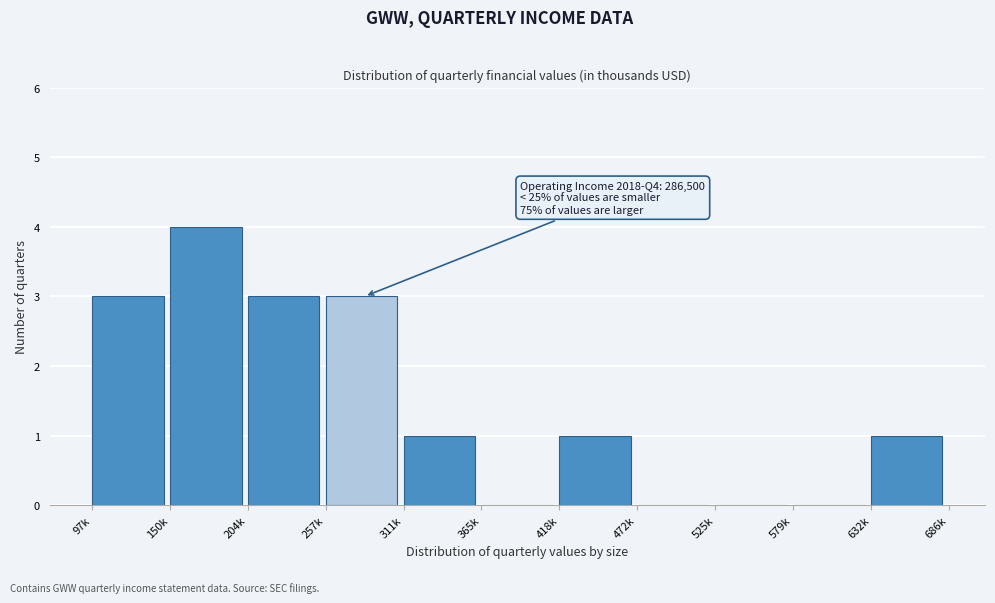

Reading right to left, what are all the values shown in this chart?

632k=1	579k=0	525k=0	472k=0	418k=1	365k=0	311k=1	257k=3	204k=3	150k=4	97k=3